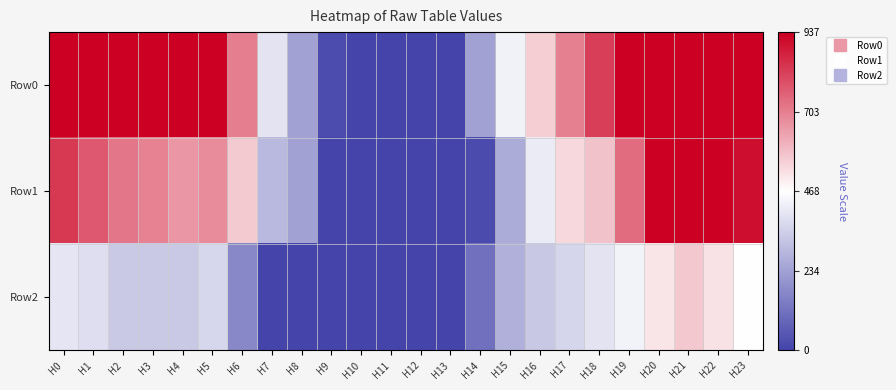

Which series has the largest total across all categories?

Row0